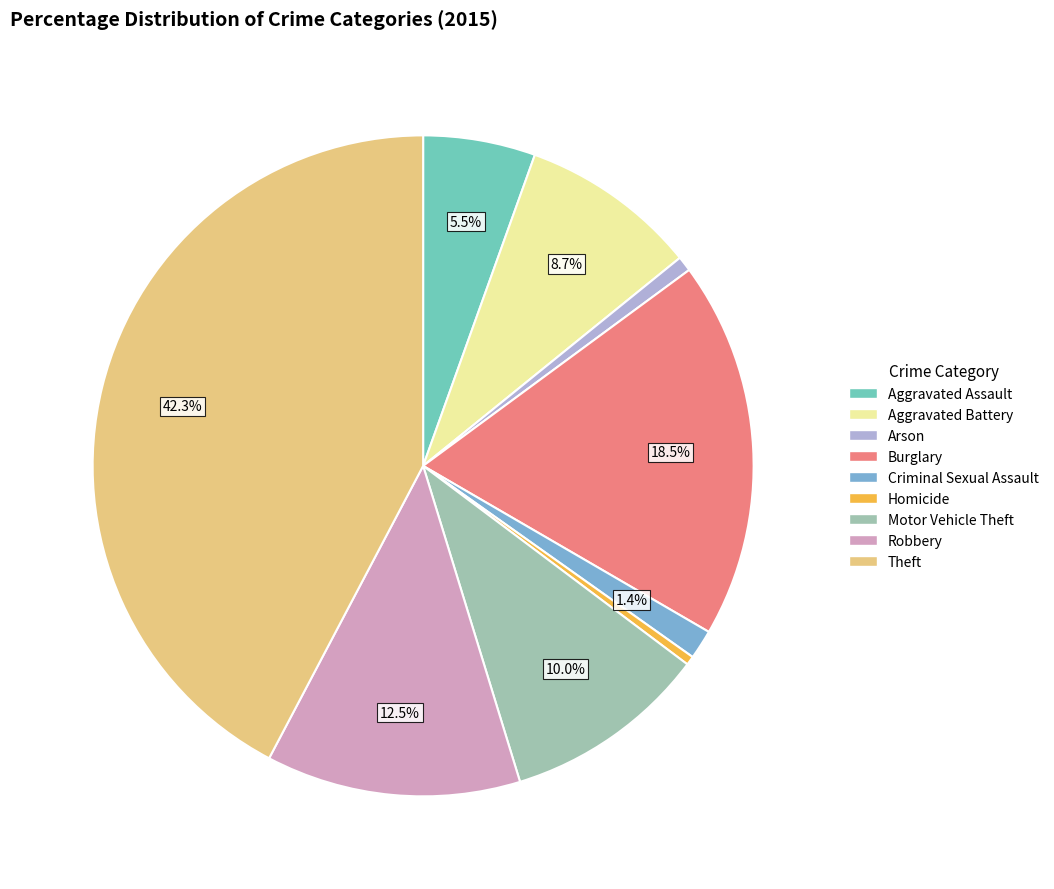

Approximately how many times larger is the value at Motor Vehicle Theft compared to Aggravated Assault?

1.8